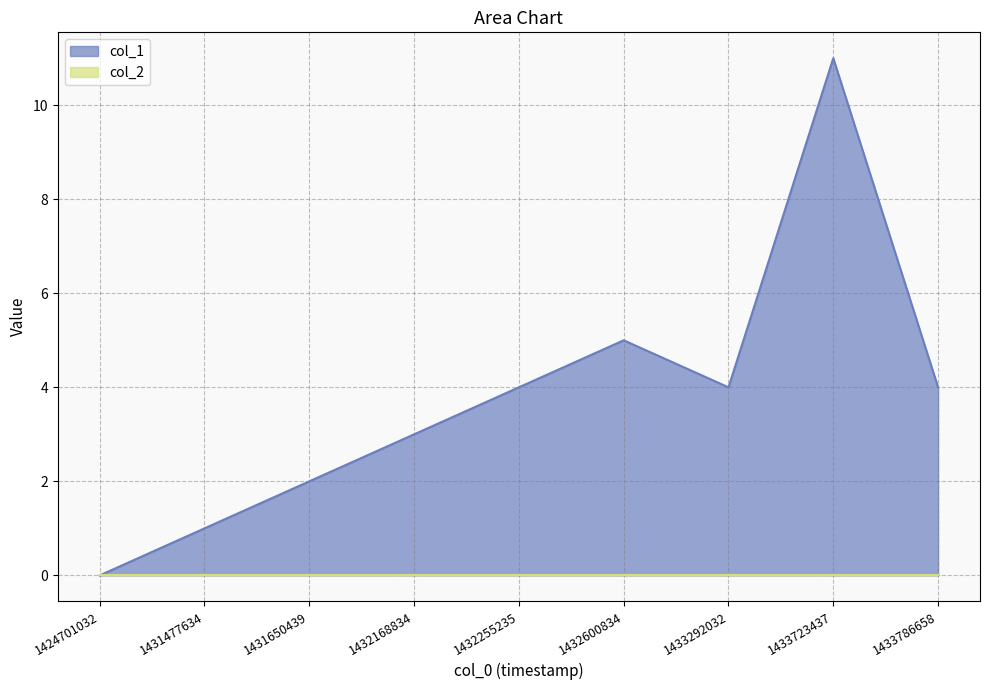

Does the chart display data point markers on the line(s)?

No